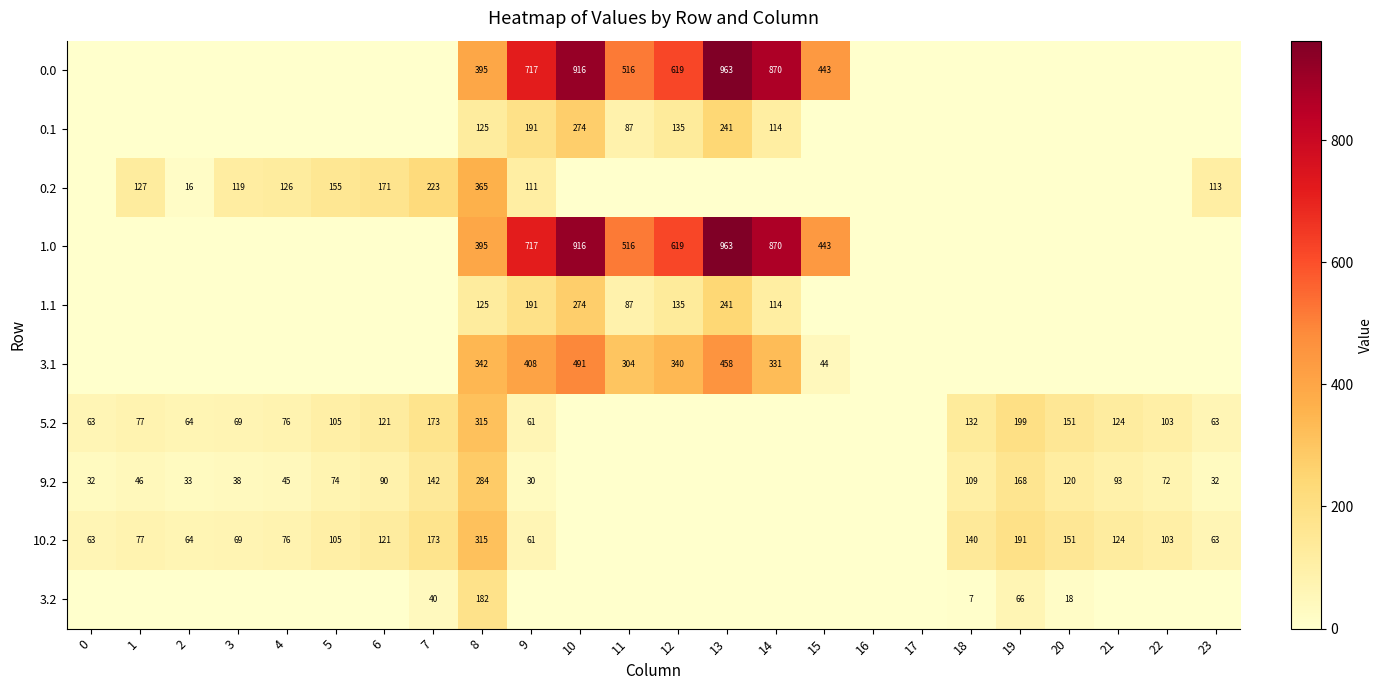

At which category is the sum across all series the highest?

10